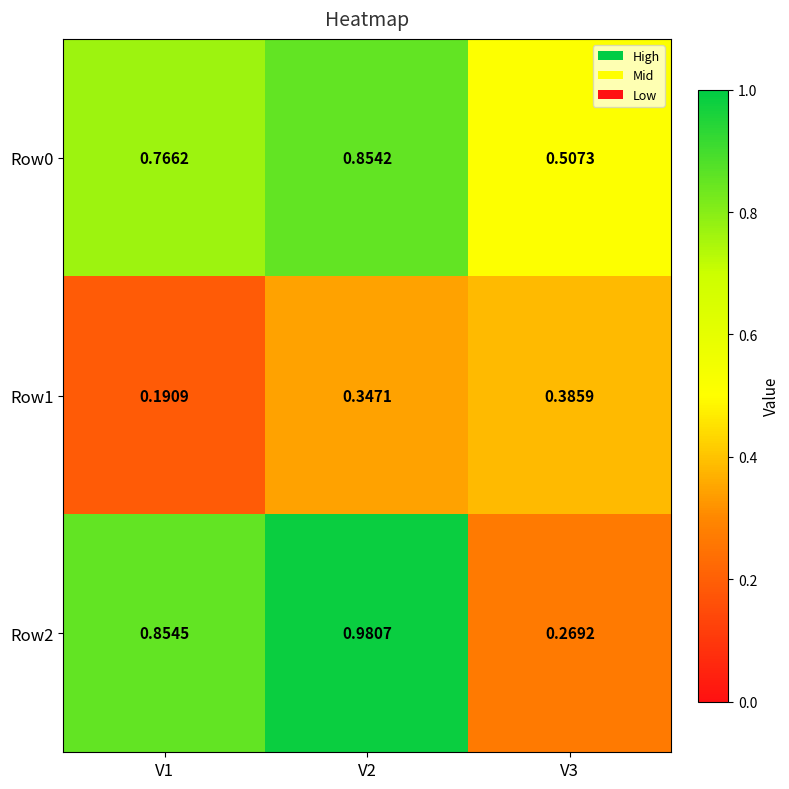

Which category has the lowest value across all series?

V1